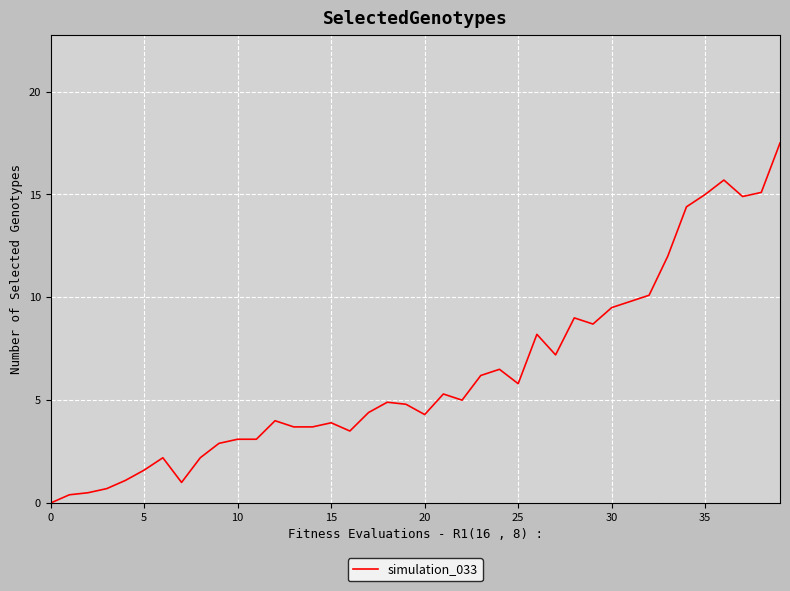

What is the maximum value shown in the chart?

17.5